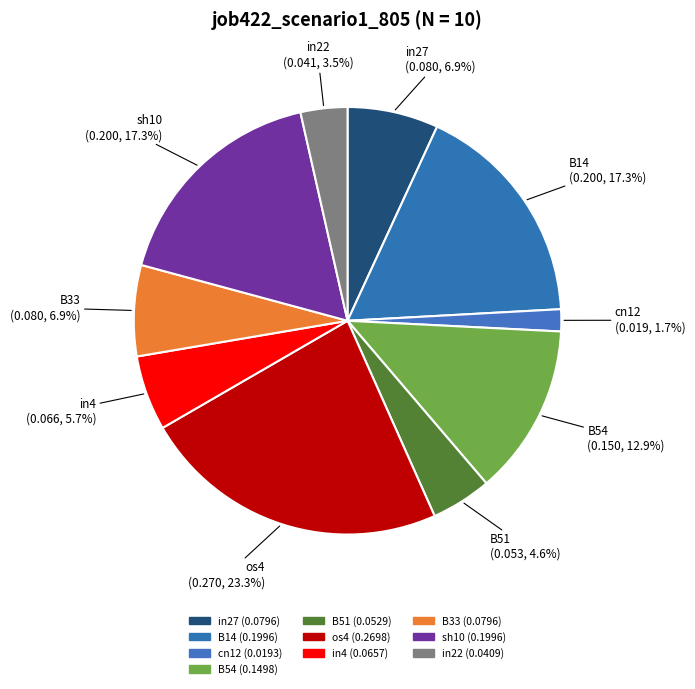

Is in22 the majority of the pie?

No